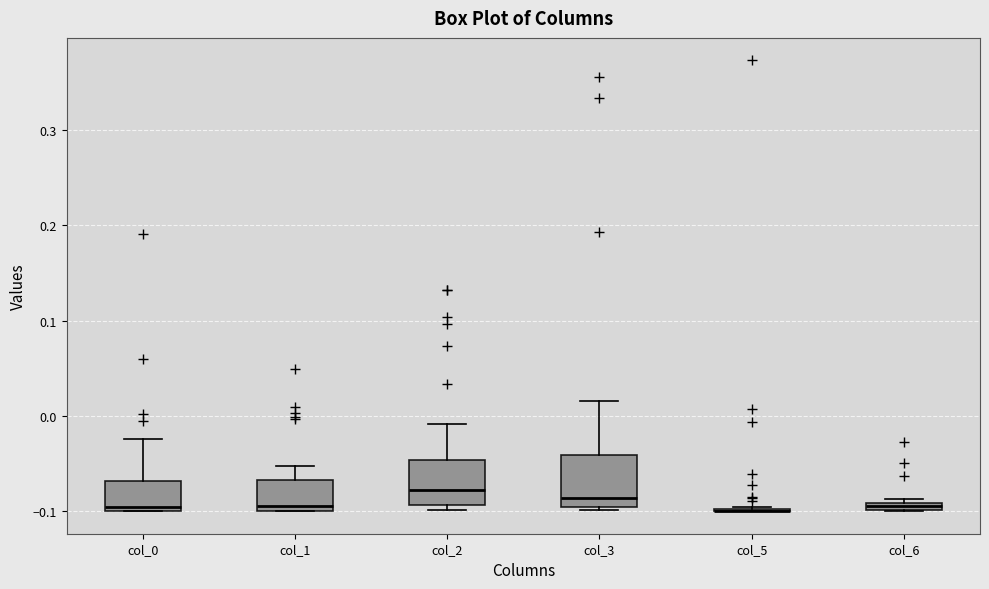

Where is the lower edge of the box for col_2 on the y-axis? The values are not printed on the chart, so give them approximately, as read against the axis.

-0.09